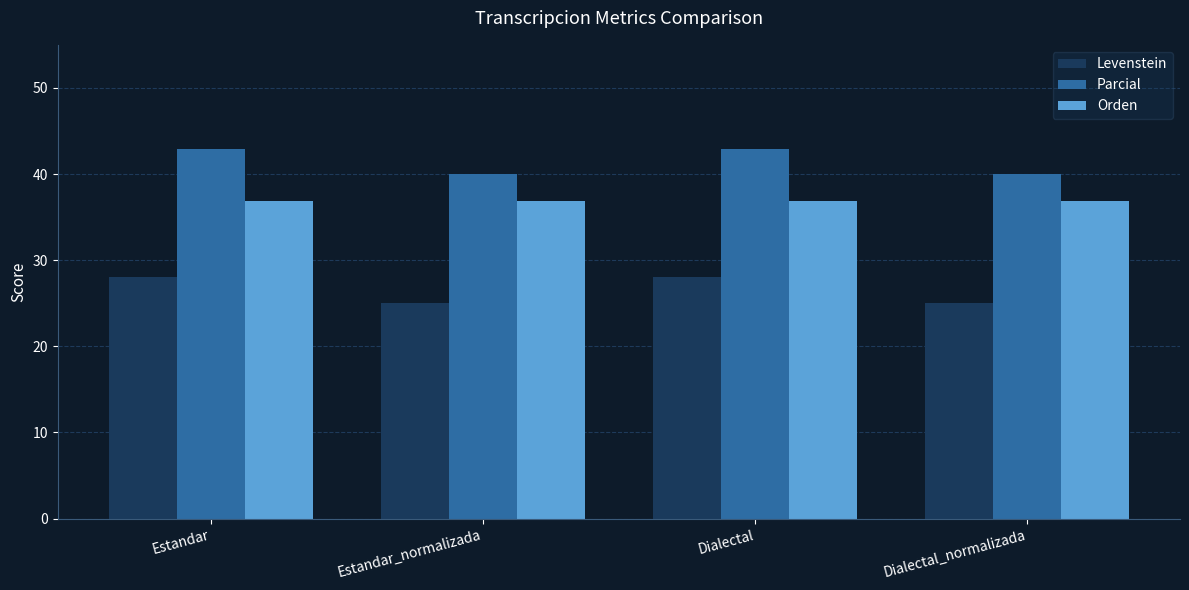

What position from the left is Estandar_normalizada?

2